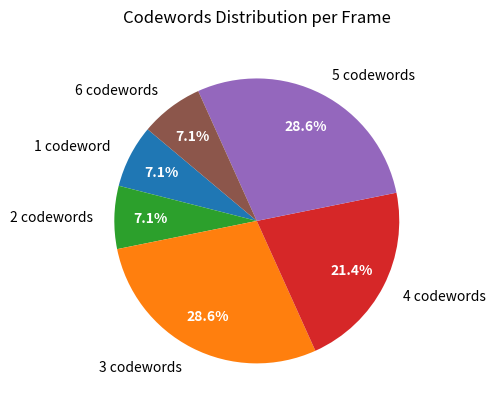

Does 5 codewords represent more than half of the total?

No